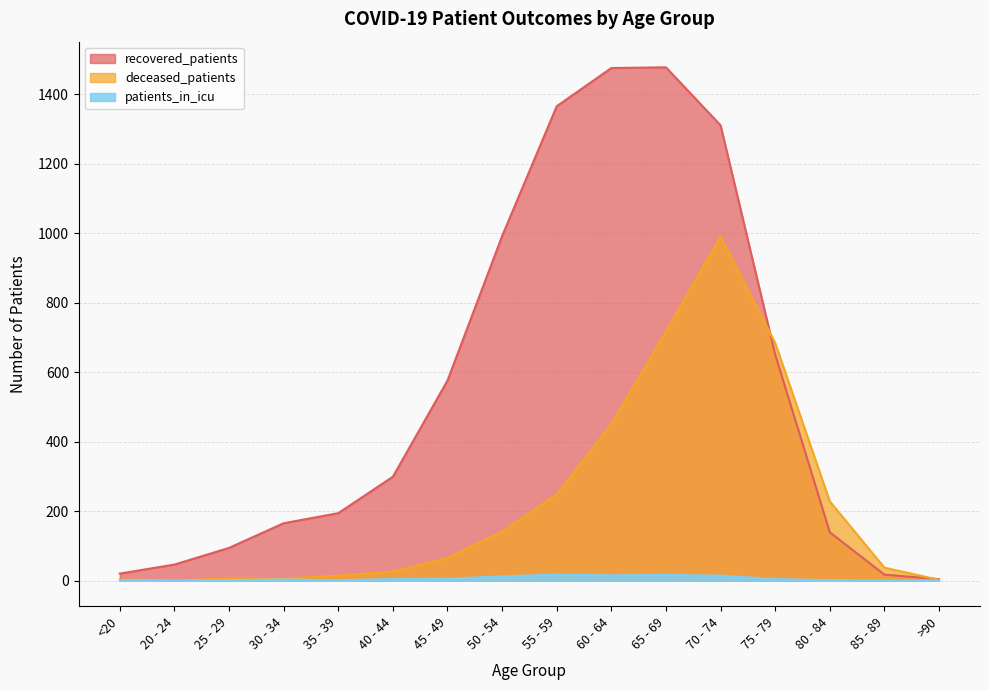

How many categories are shown in the chart?

16